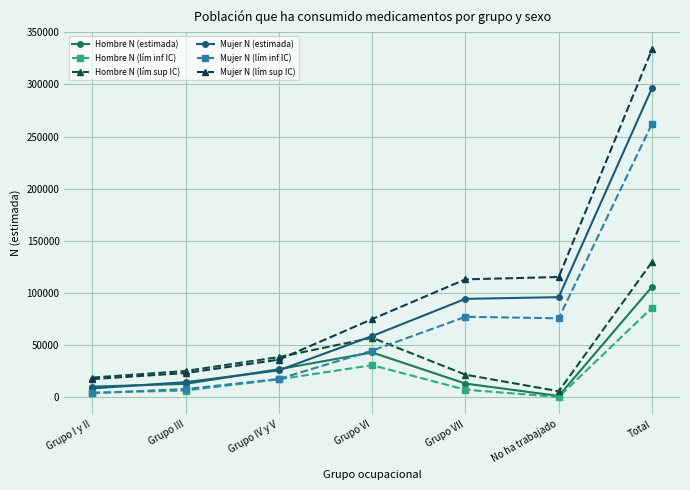

Does the chart have visible grid lines?

Yes